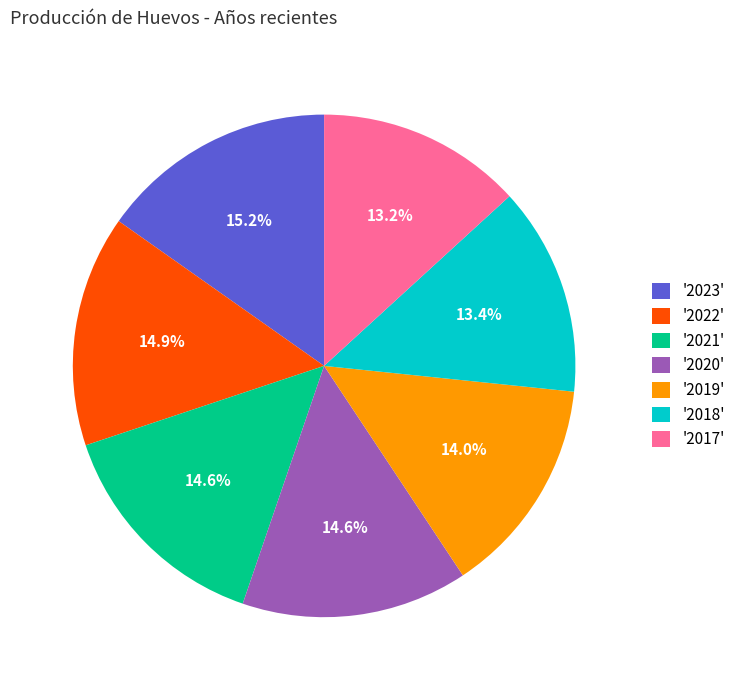

Is the sum of '2021' and '2023' greater than half?

No